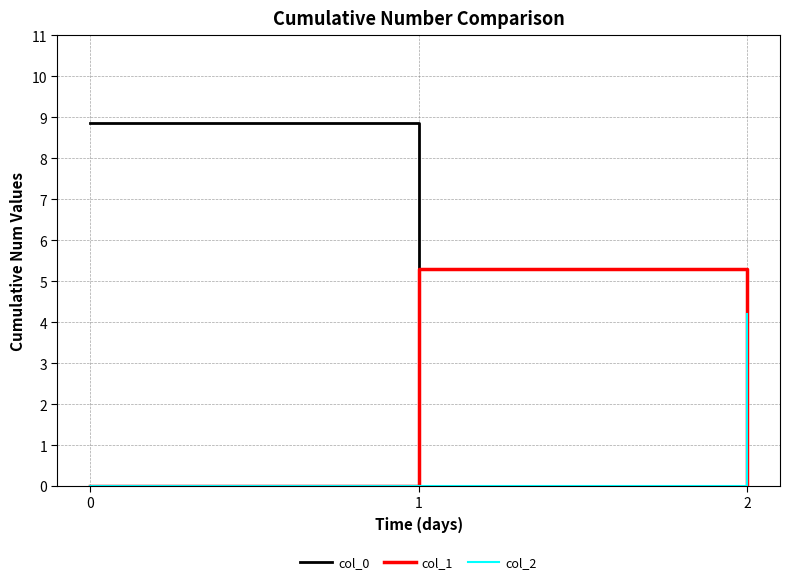

Which series has the largest range (max minus min)?

col_0